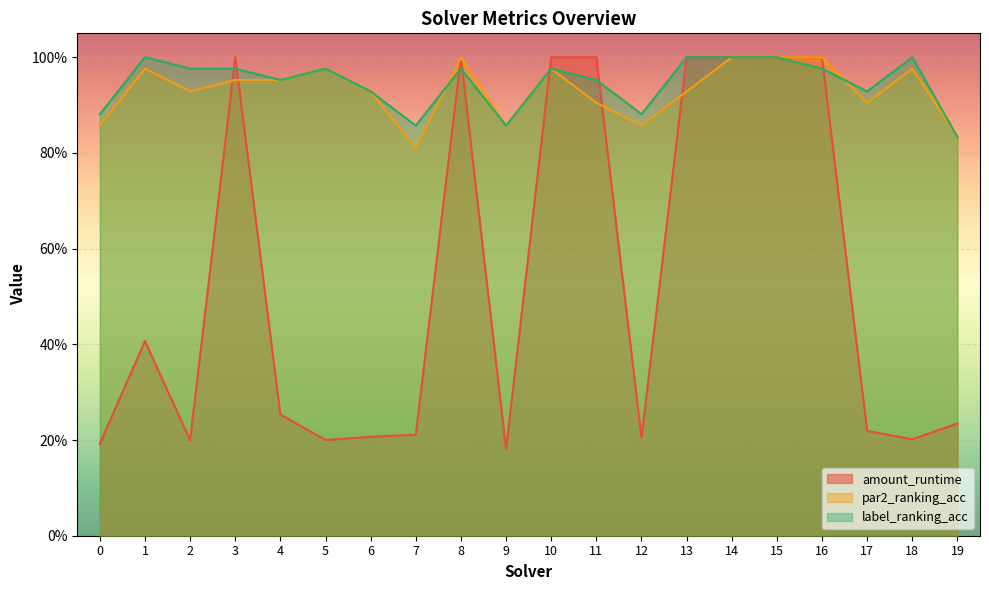

What is the value of the par2_ranking_acc point at the 3rd from the left?

0.9